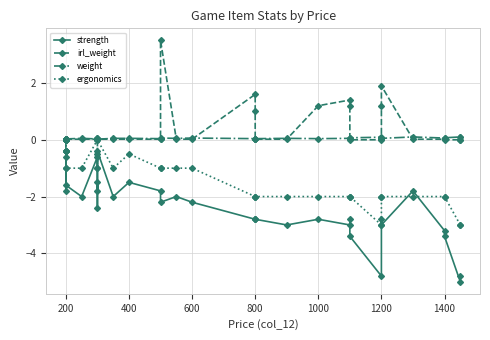

Is it true that weight equals 0.0 at 800?

True